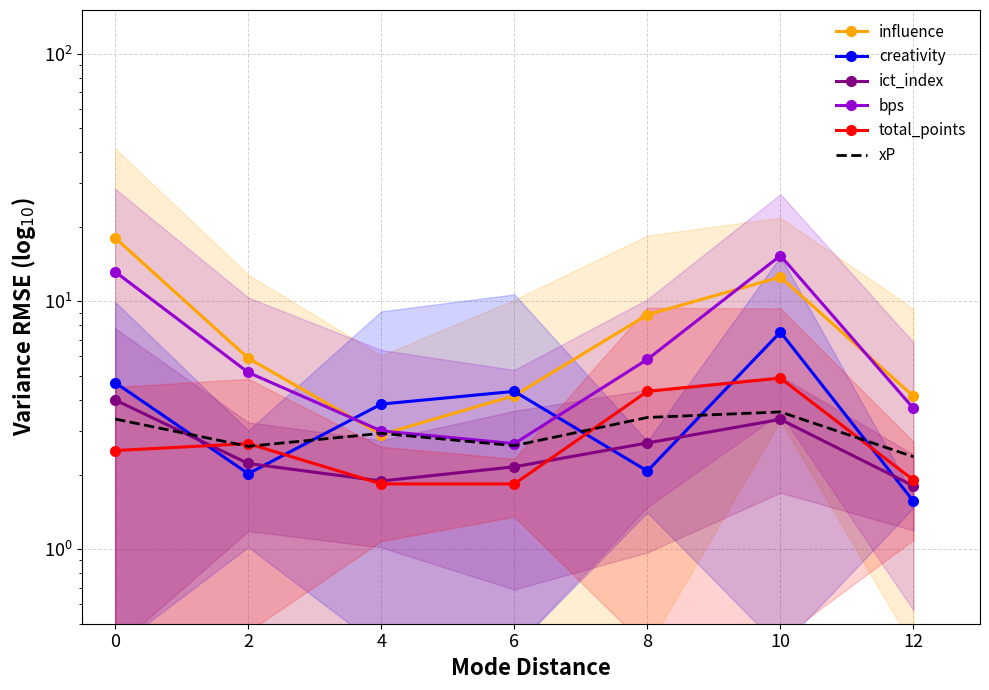

How many data points in creativity are less than 3?

3